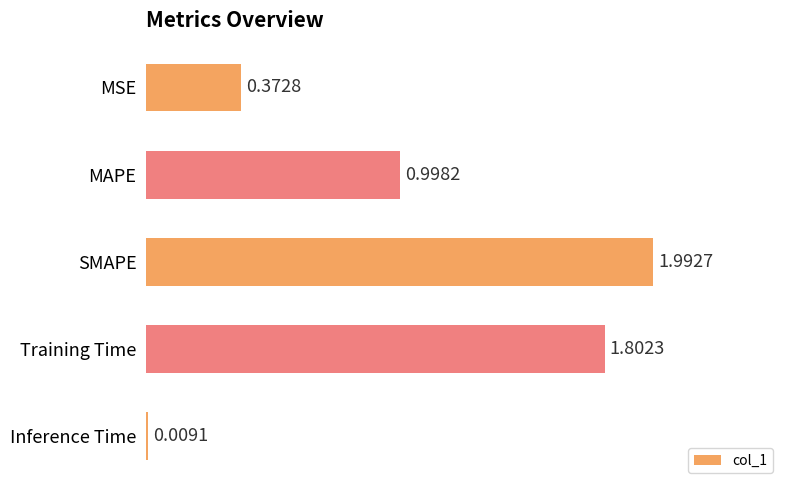

How many bars are there in total?

5